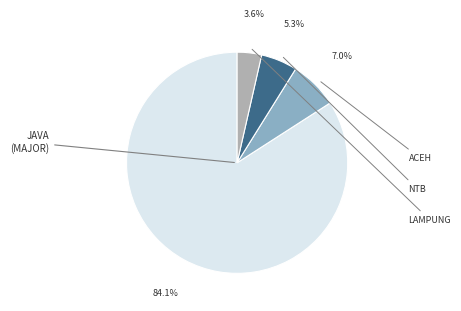

How many slices are in this pie chart?

4